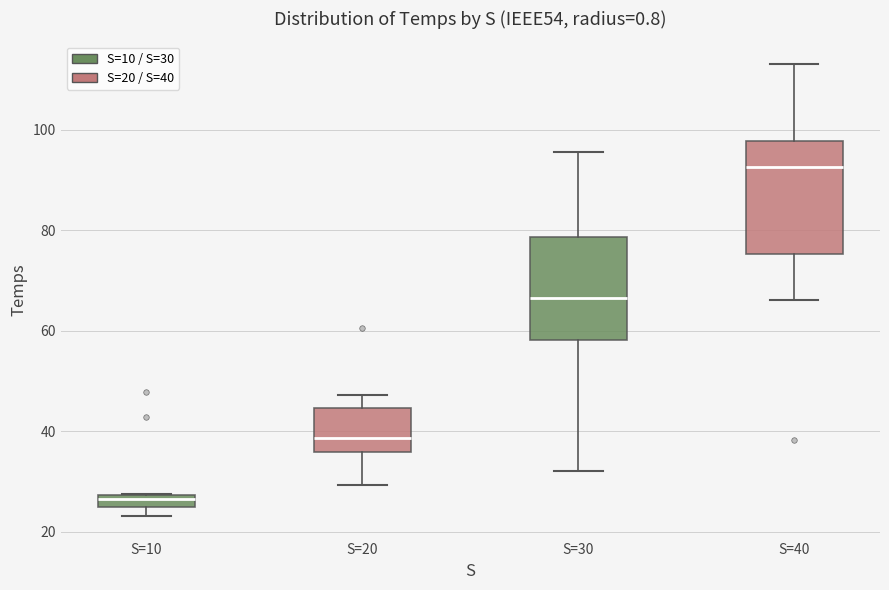

Which box has the highest median line?

S=40